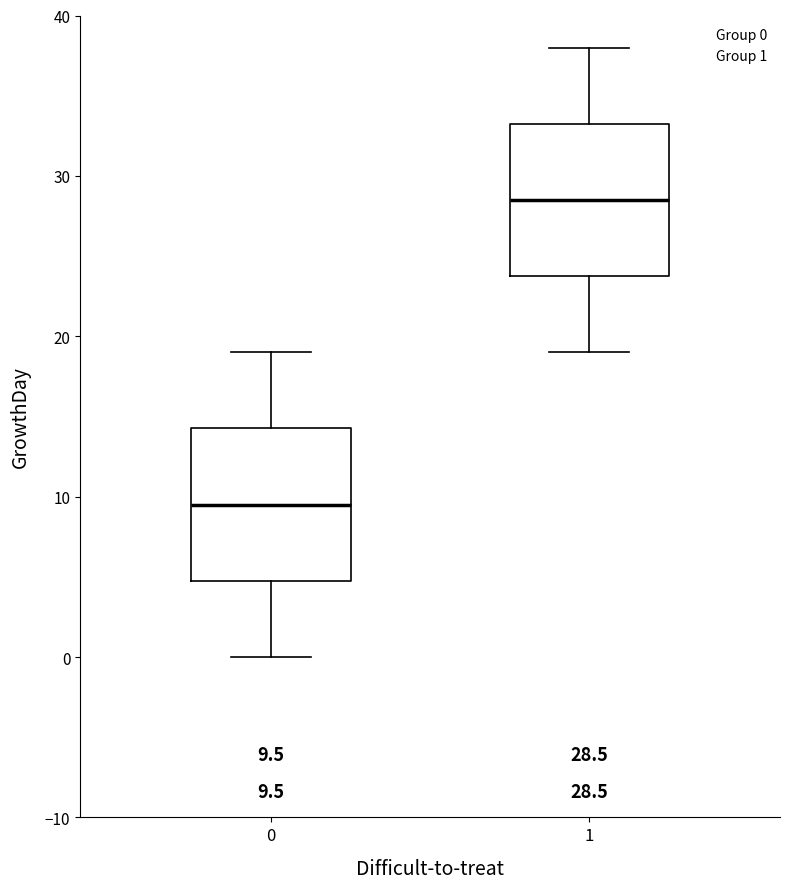

Which box's median line is the lowest?

0